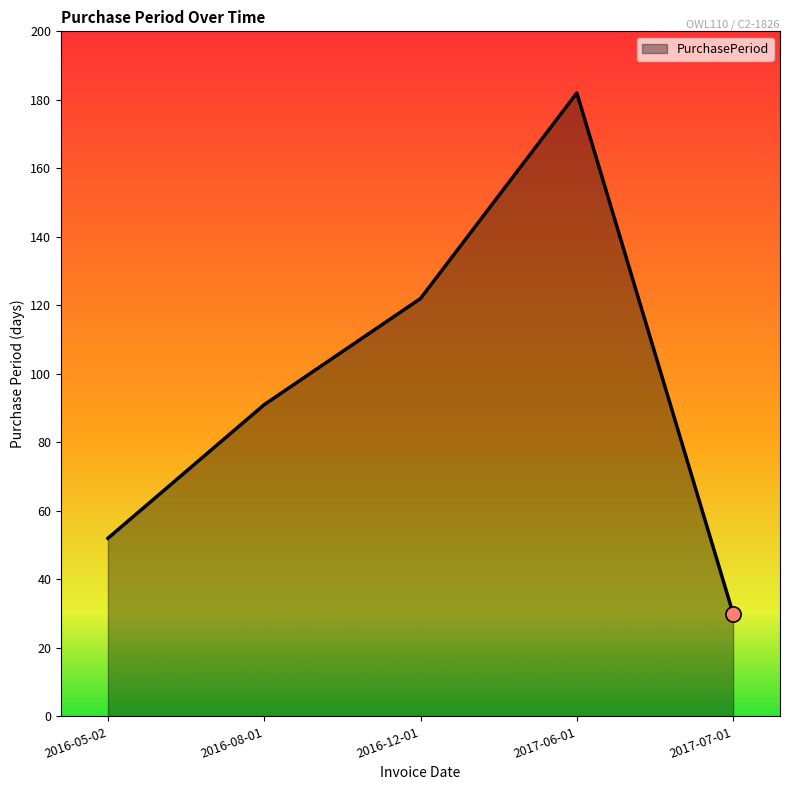

Approximately how many times larger is the value at 2017-07-01 compared to 2016-12-01?

0.2